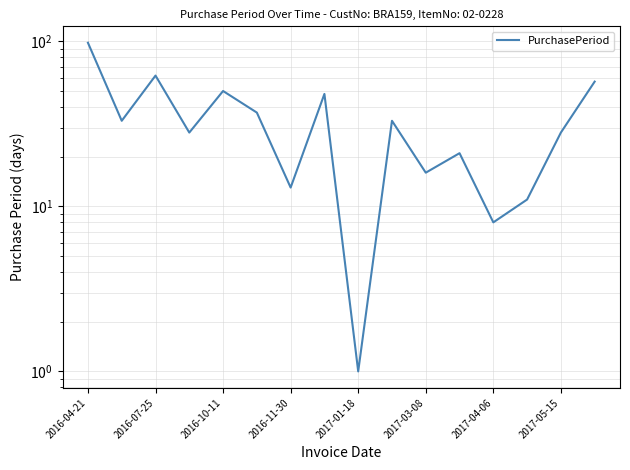

At which label does the data first exceed 33?

2016-04-21